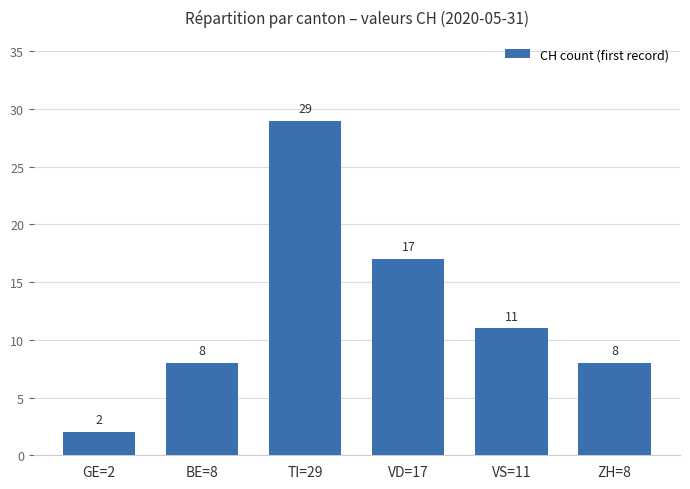

How many values are between 8 and 17?

4